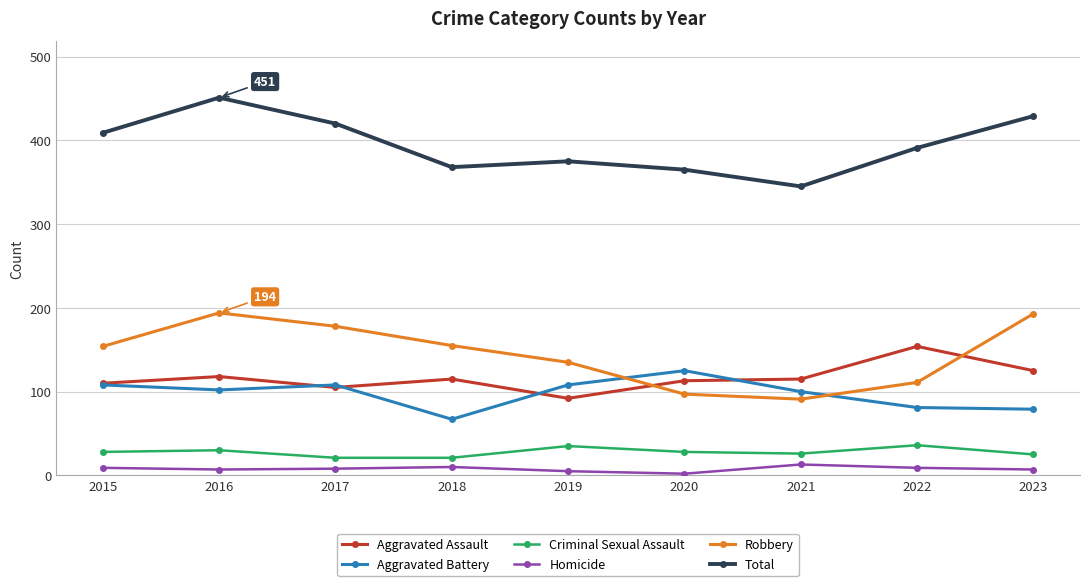

True or false: Aggravated Battery has a value of 79 at 2023.

True